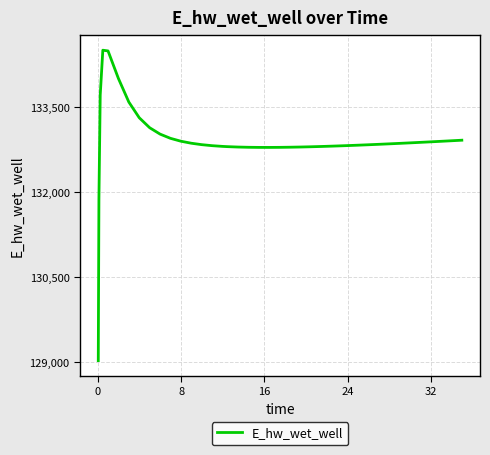

What is the smallest value displayed?

129025.5